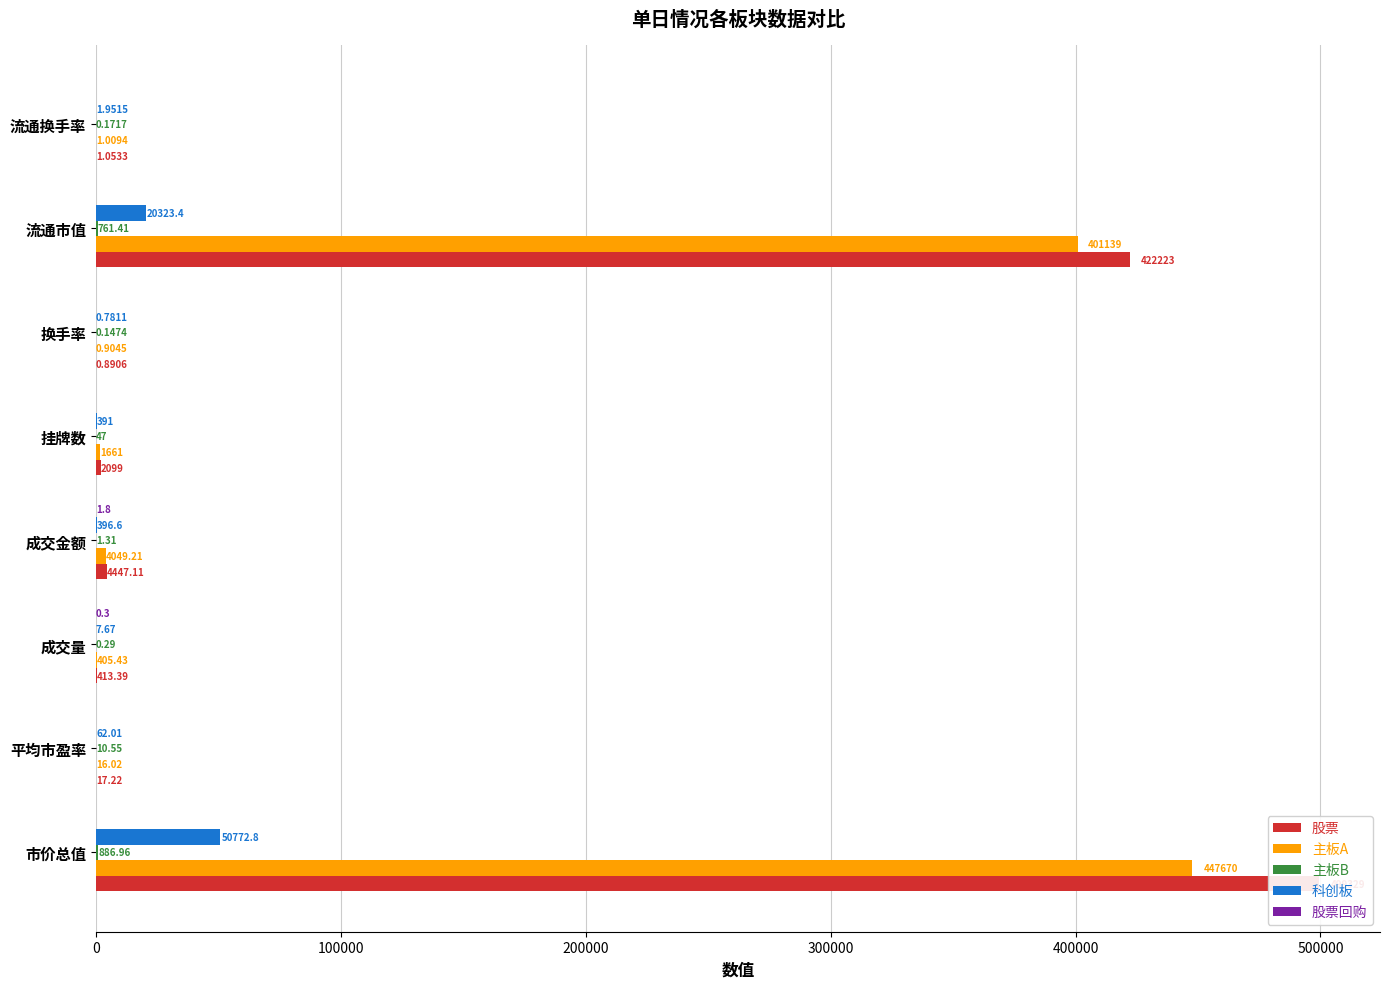

Count the 股票回购 values in the range 0 to 1.

7